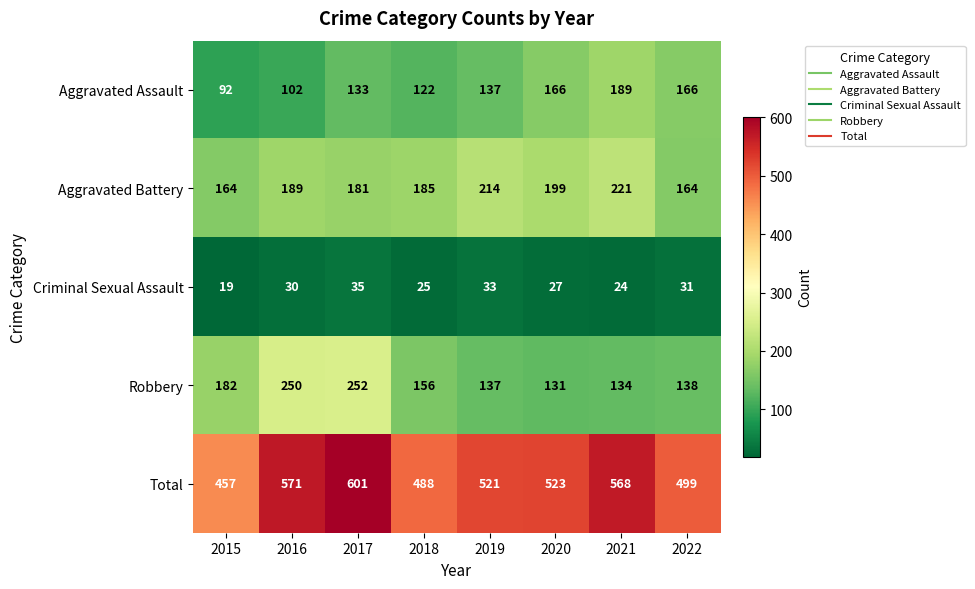

What is the average value of the Aggravated Battery series?

190